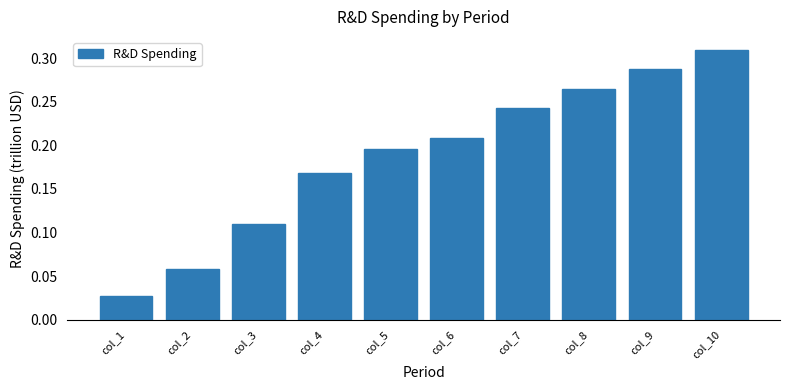

Is it true that the value at col_4 is 0.3?

False